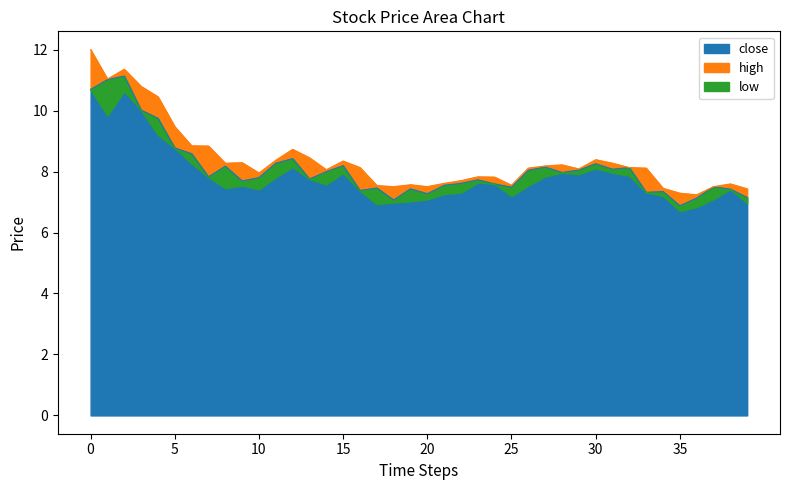

The value of close at 2016-01-19 is 8.3. True or false?

True